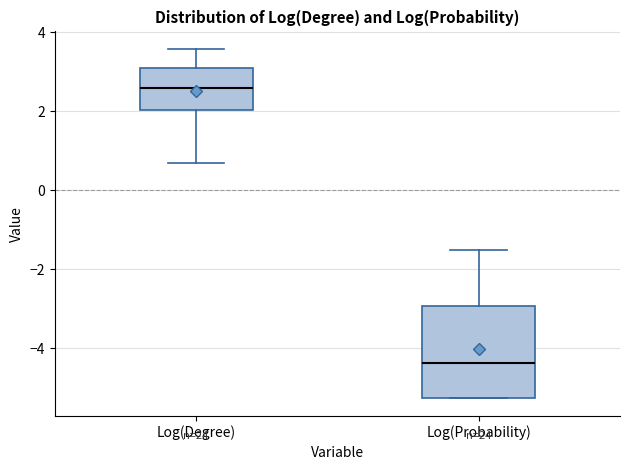

Which box is the tallest, from its lower edge to its upper edge?

Log(Probability)